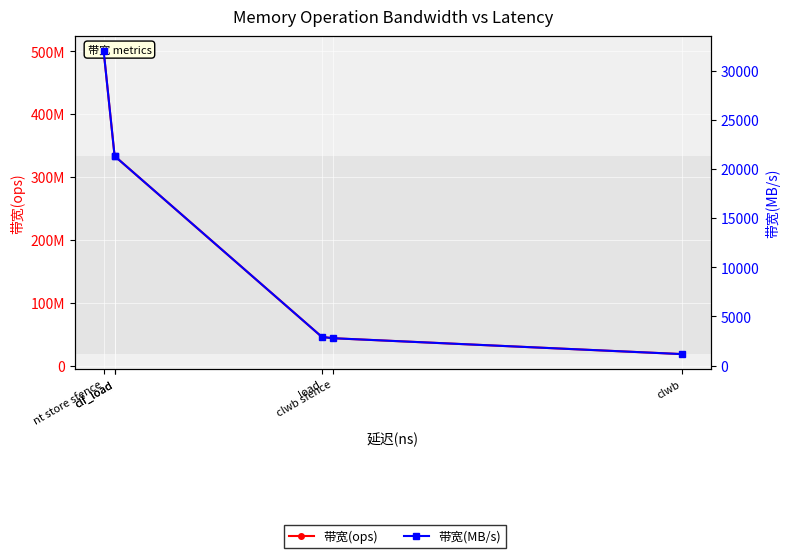

What is the greatest value displayed?

500000000